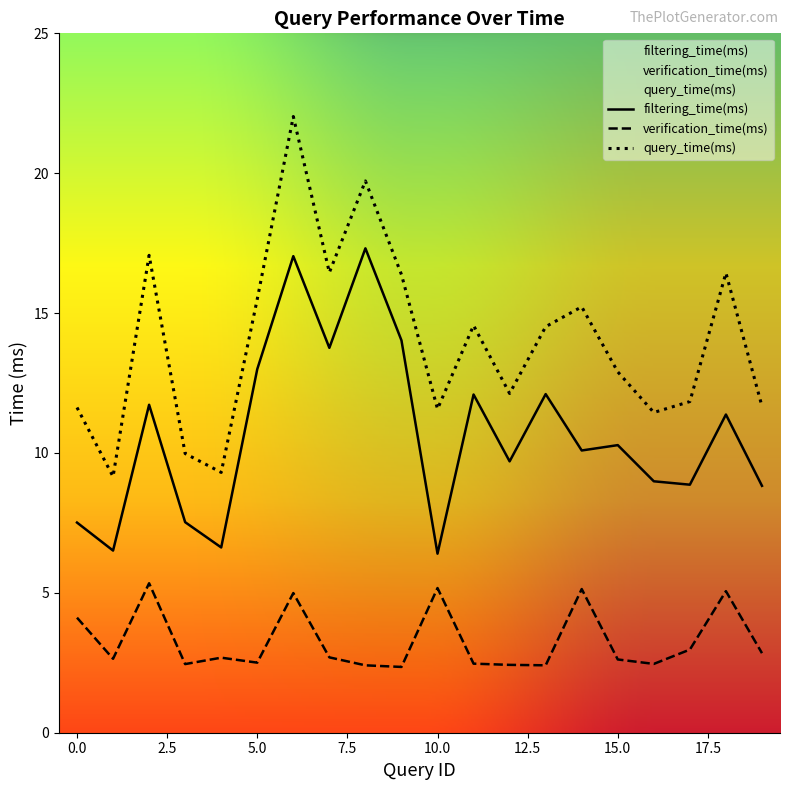

Where is filtering_time(ms) nearest to the value 11?

18